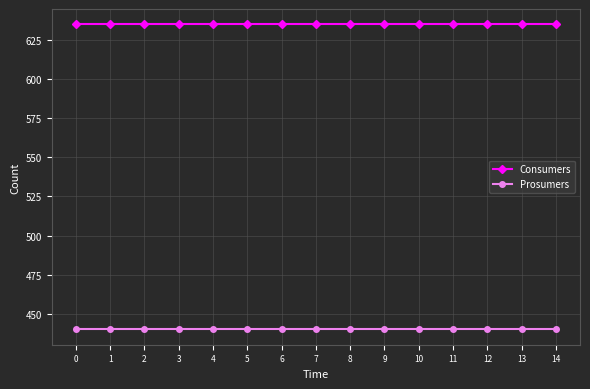

What is the average value of the Prosumers series?

440